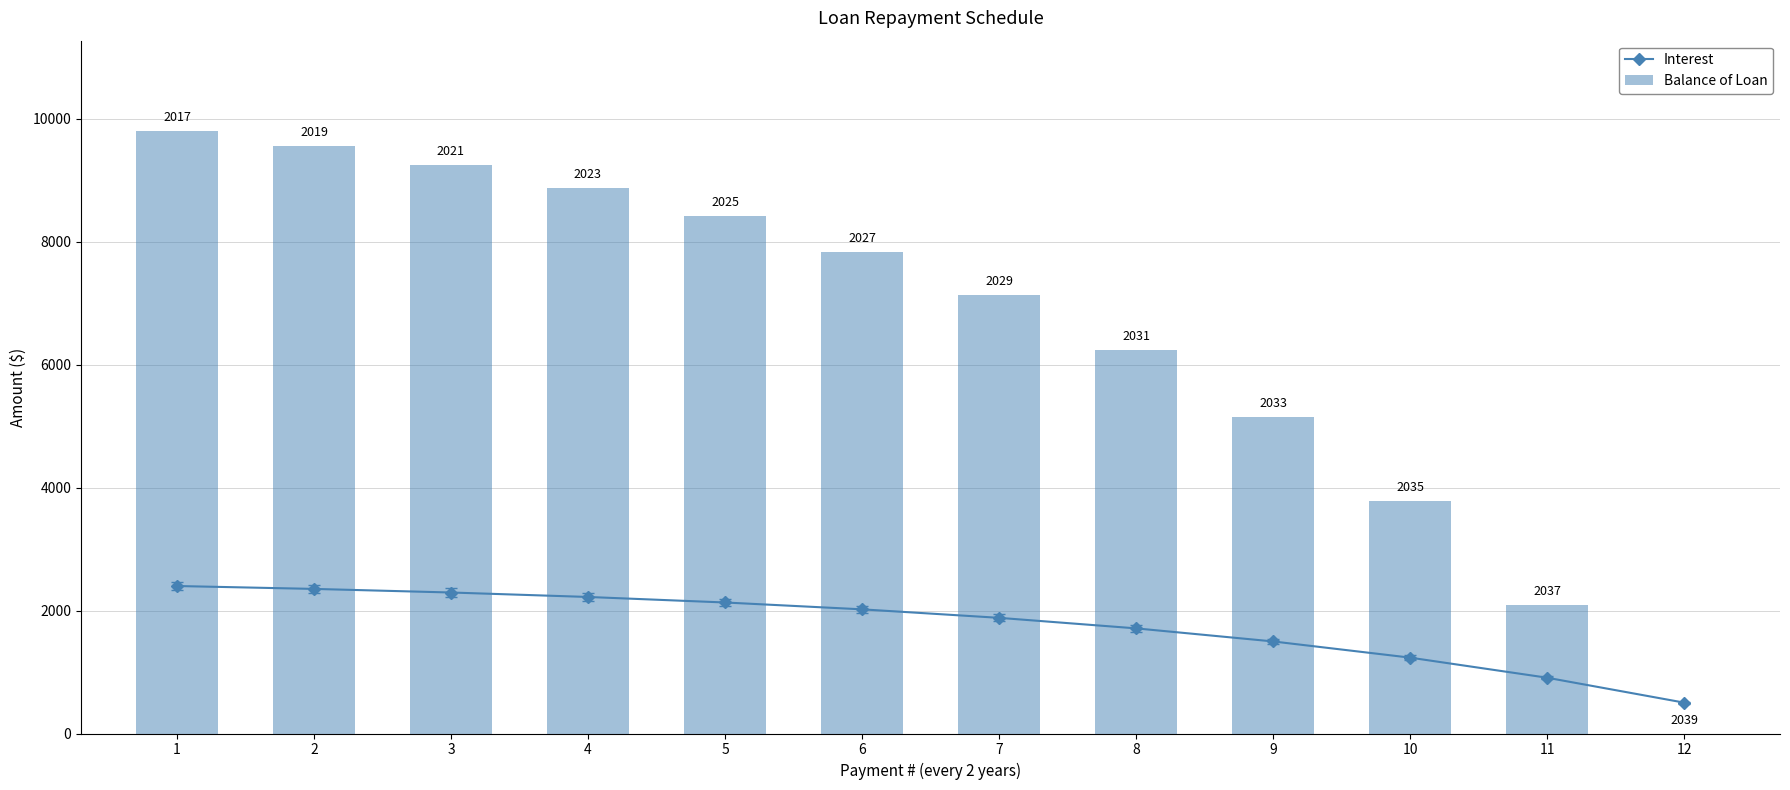

How many data points does each series have?

12